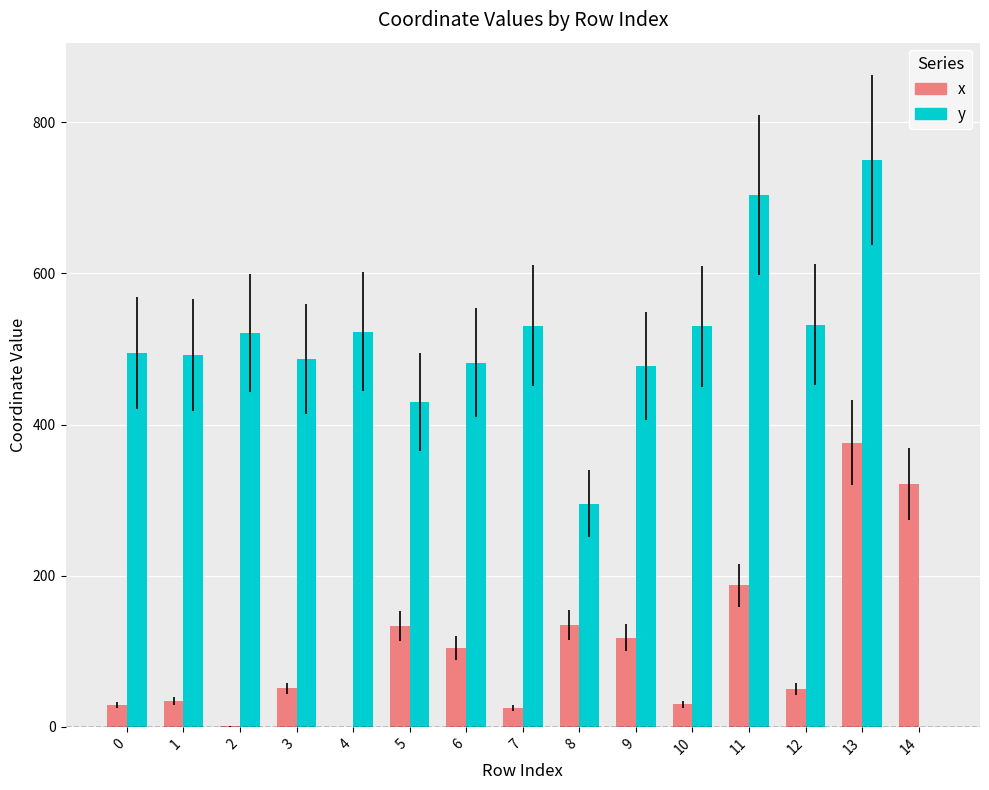

What is the maximum value for x?

376.0